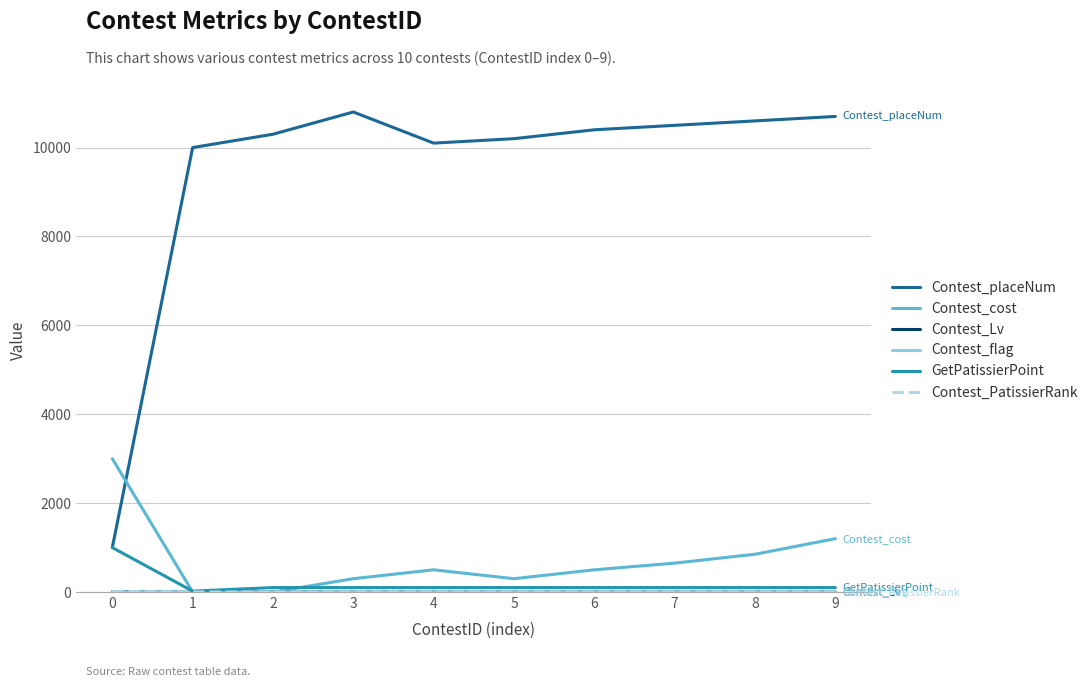

The GetPatissierPoint series shows 20 at 1. True or false?

True